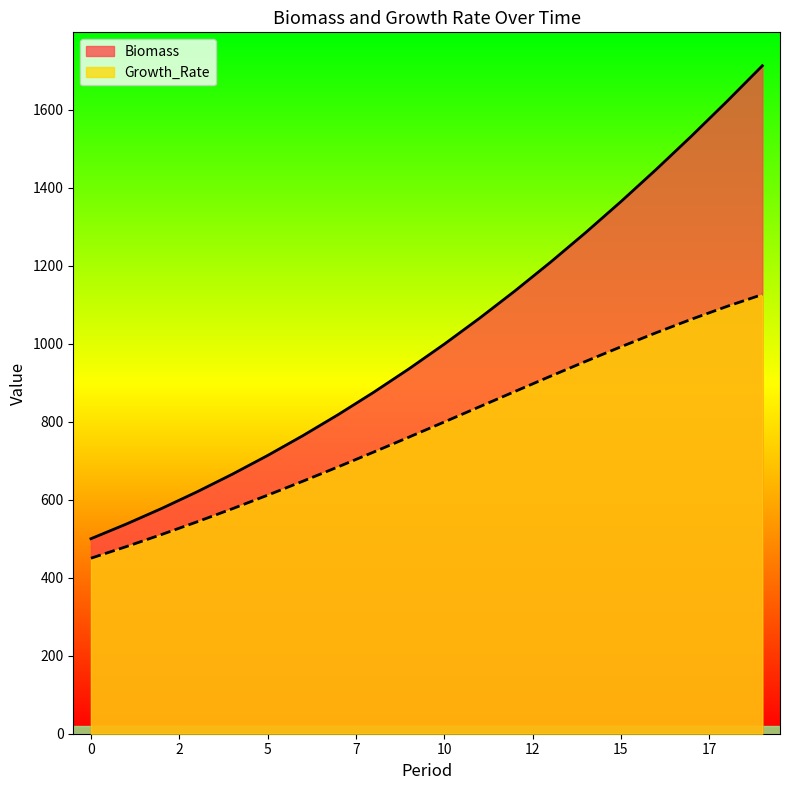

At which category is the sum across all series the highest?

19